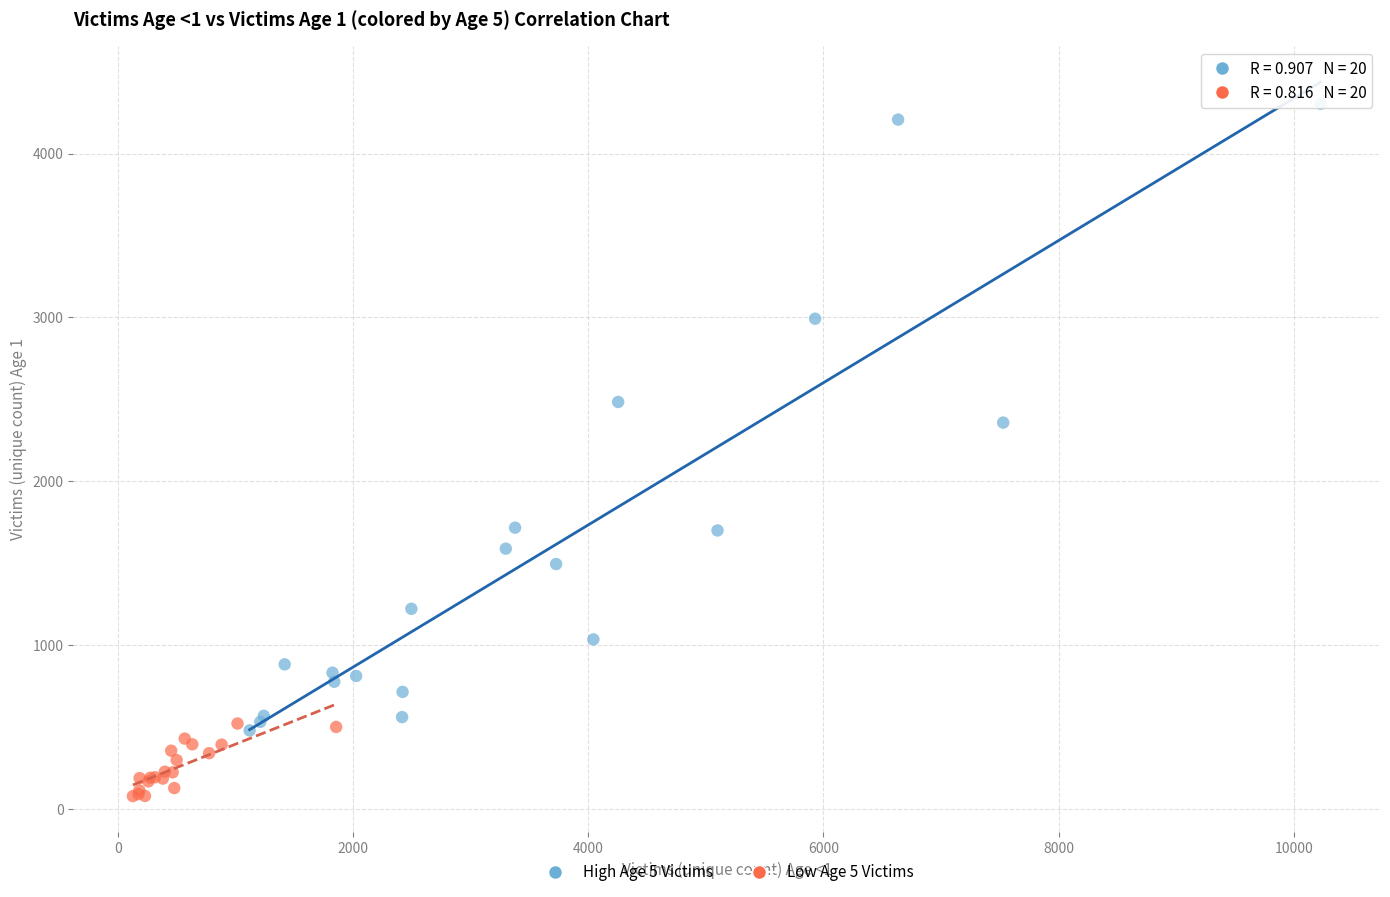

Which series reaches the maximum Y coordinate?

High Age 5 Victims